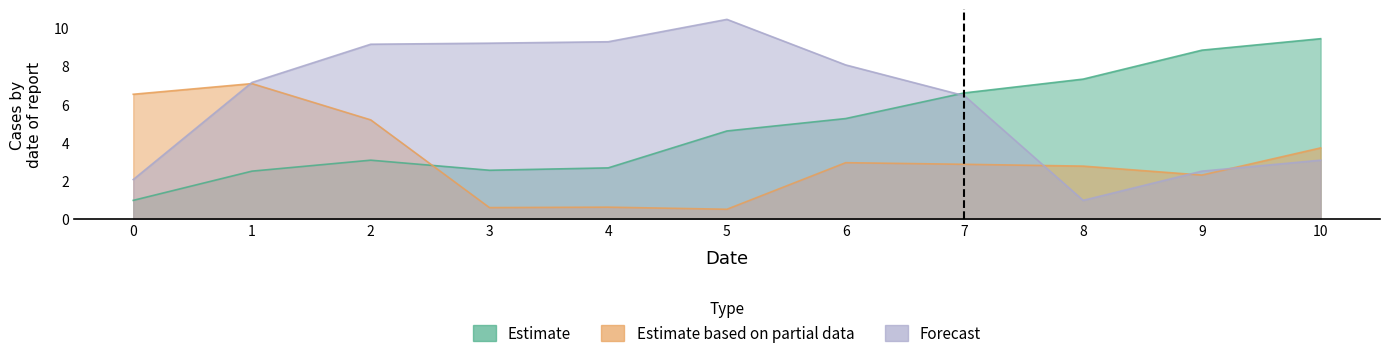

In Estimate, how many points are lower than both neighbors (excluding endpoints)?

1